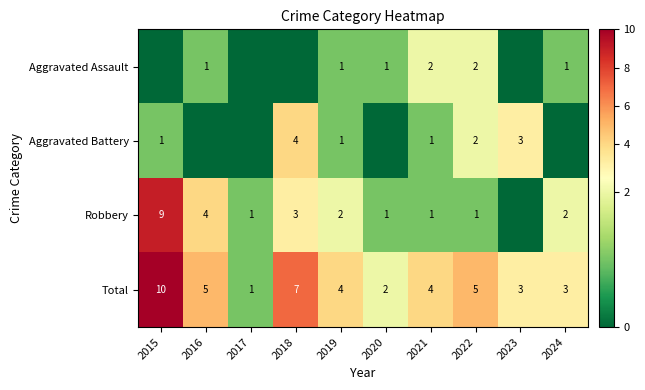

How many Total values are between 3 and 5?

6